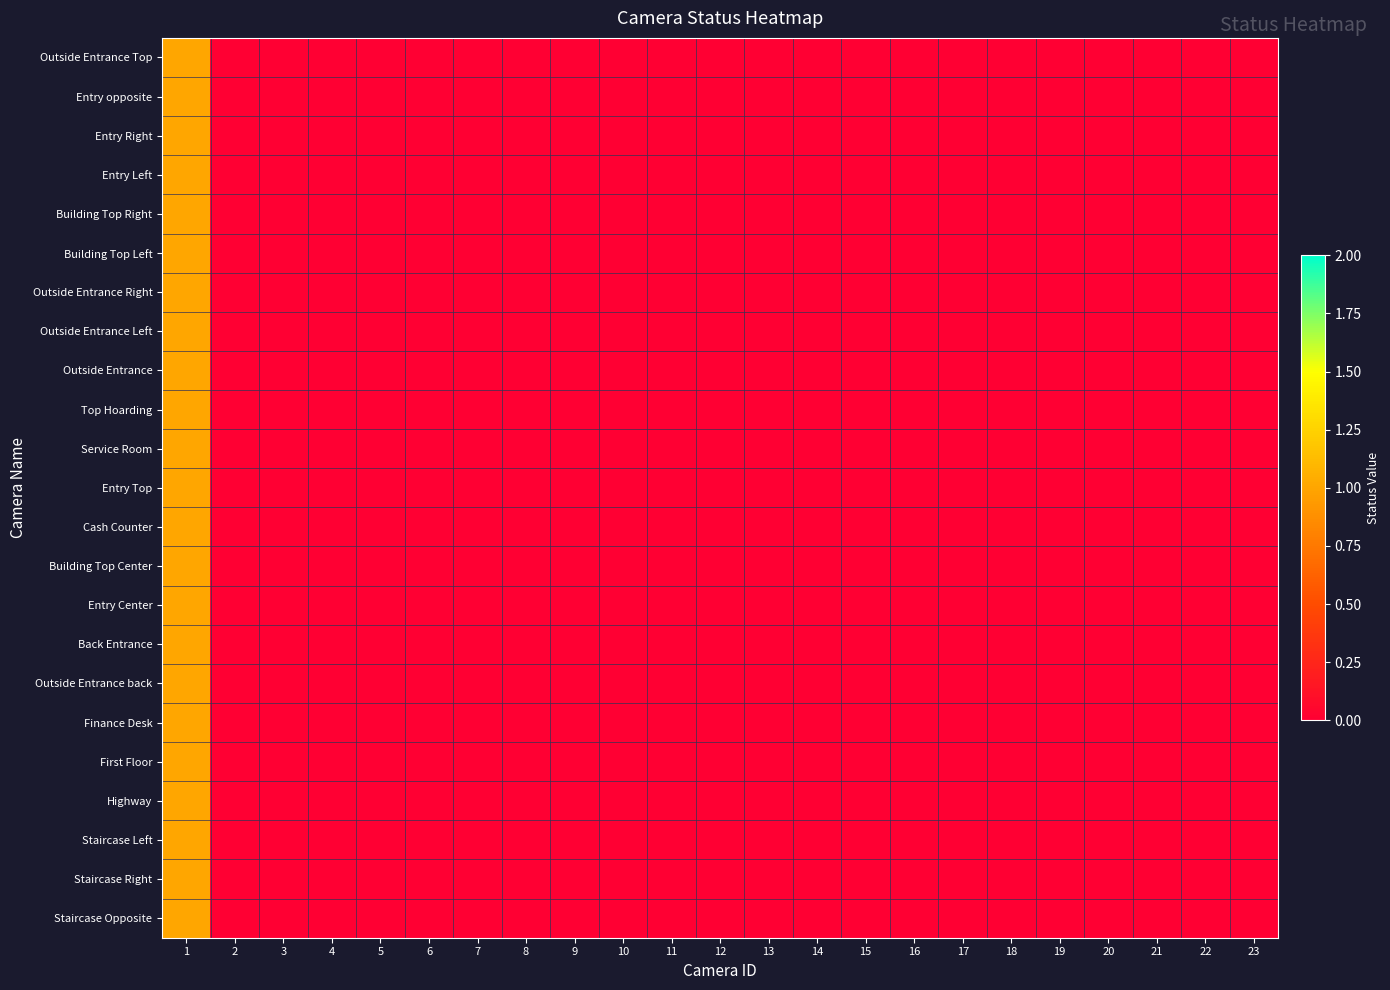

What is the maximum value shown in the chart?

1